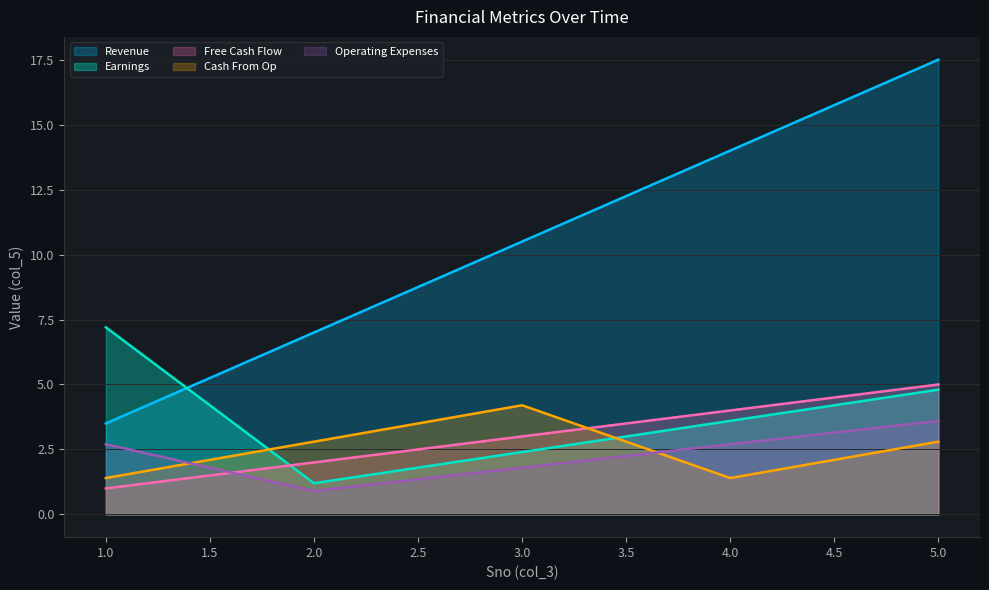

Which category has the lowest value in the Operating Expenses series?

2.0